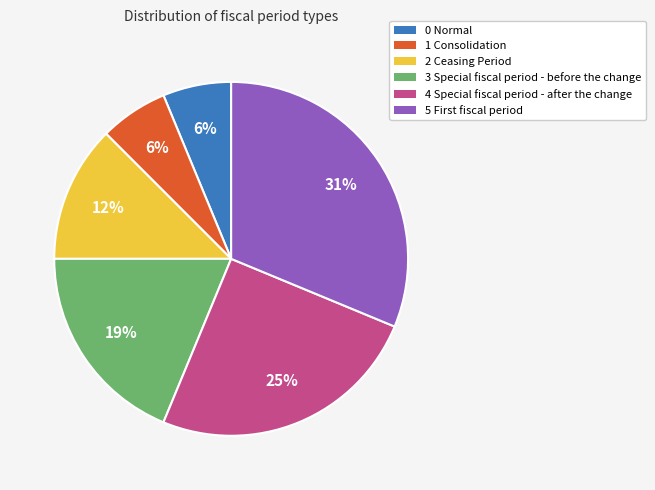

Which has a higher value, 1 Consolidation or 2 Ceasing Period?

2 Ceasing Period